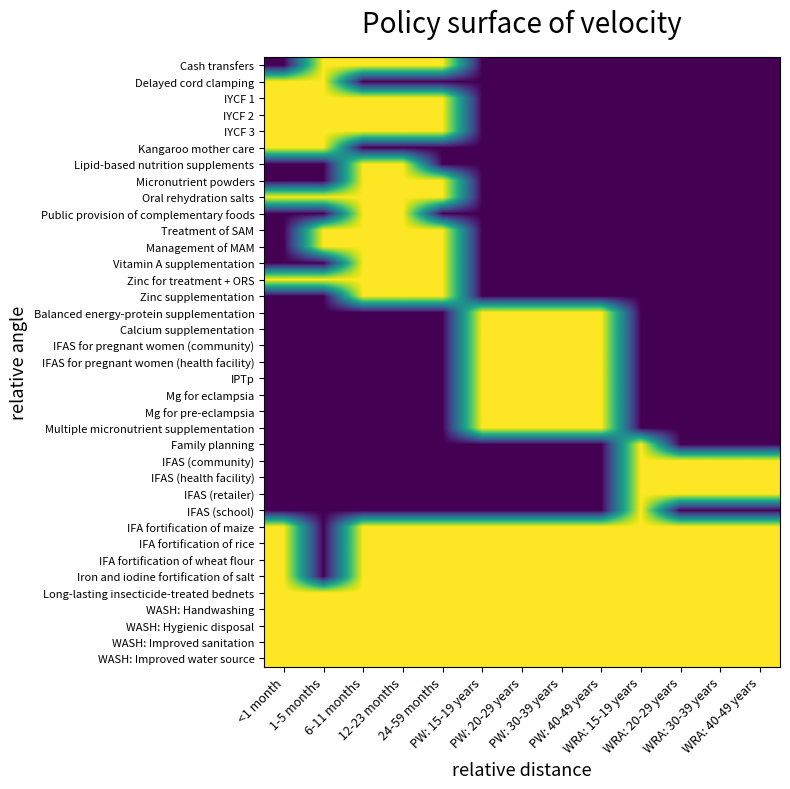

Reading left to right, extract all data points from this chart.

Cash transfers: <1 month=0	1-5 months=1	6-11 months=1	12-23 months=1	24-59 months=1	PW: 15-19 years=0	PW: 20-29 years=0	PW: 30-39 years=0	PW: 40-49 years=0	WRA: 15-19 years=0	WRA: 20-29 years=0	WRA: 30-39 years=0	WRA: 40-49 years=0
Delayed cord clamping: <1 month=1	1-5 months=1	6-11 months=0	12-23 months=0	24-59 months=0	PW: 15-19 years=0	PW: 20-29 years=0	PW: 30-39 years=0	PW: 40-49 years=0	WRA: 15-19 years=0	WRA: 20-29 years=0	WRA: 30-39 years=0	WRA: 40-49 years=0
IYCF 1: <1 month=1	1-5 months=1	6-11 months=1	12-23 months=1	24-59 months=1	PW: 15-19 years=0	PW: 20-29 years=0	PW: 30-39 years=0	PW: 40-49 years=0	WRA: 15-19 years=0	WRA: 20-29 years=0	WRA: 30-39 years=0	WRA: 40-49 years=0
IYCF 2: <1 month=1	1-5 months=1	6-11 months=1	12-23 months=1	24-59 months=1	PW: 15-19 years=0	PW: 20-29 years=0	PW: 30-39 years=0	PW: 40-49 years=0	WRA: 15-19 years=0	WRA: 20-29 years=0	WRA: 30-39 years=0	WRA: 40-49 years=0
IYCF 3: <1 month=1	1-5 months=1	6-11 months=1	12-23 months=1	24-59 months=1	PW: 15-19 years=0	PW: 20-29 years=0	PW: 30-39 years=0	PW: 40-49 years=0	WRA: 15-19 years=0	WRA: 20-29 years=0	WRA: 30-39 years=0	WRA: 40-49 years=0
Kangaroo mother care: <1 month=1	1-5 months=1	6-11 months=0	12-23 months=0	24-59 months=0	PW: 15-19 years=0	PW: 20-29 years=0	PW: 30-39 years=0	PW: 40-49 years=0	WRA: 15-19 years=0	WRA: 20-29 years=0	WRA: 30-39 years=0	WRA: 40-49 years=0
Lipid-based nutrition supplements: <1 month=0	1-5 months=0	6-11 months=1	12-23 months=1	24-59 months=0	PW: 15-19 years=0	PW: 20-29 years=0	PW: 30-39 years=0	PW: 40-49 years=0	WRA: 15-19 years=0	WRA: 20-29 years=0	WRA: 30-39 years=0	WRA: 40-49 years=0
Micronutrient powders: <1 month=0	1-5 months=0	6-11 months=1	12-23 months=1	24-59 months=1	PW: 15-19 years=0	PW: 20-29 years=0	PW: 30-39 years=0	PW: 40-49 years=0	WRA: 15-19 years=0	WRA: 20-29 years=0	WRA: 30-39 years=0	WRA: 40-49 years=0
Oral rehydration salts: <1 month=1	1-5 months=1	6-11 months=1	12-23 months=1	24-59 months=1	PW: 15-19 years=0	PW: 20-29 years=0	PW: 30-39 years=0	PW: 40-49 years=0	WRA: 15-19 years=0	WRA: 20-29 years=0	WRA: 30-39 years=0	WRA: 40-49 years=0
Public provision of complementary foods: <1 month=0	1-5 months=0	6-11 months=1	12-23 months=1	24-59 months=0	PW: 15-19 years=0	PW: 20-29 years=0	PW: 30-39 years=0	PW: 40-49 years=0	WRA: 15-19 years=0	WRA: 20-29 years=0	WRA: 30-39 years=0	WRA: 40-49 years=0
Treatment of SAM: <1 month=0	1-5 months=1	6-11 months=1	12-23 months=1	24-59 months=1	PW: 15-19 years=0	PW: 20-29 years=0	PW: 30-39 years=0	PW: 40-49 years=0	WRA: 15-19 years=0	WRA: 20-29 years=0	WRA: 30-39 years=0	WRA: 40-49 years=0
Management of MAM: <1 month=0	1-5 months=1	6-11 months=1	12-23 months=1	24-59 months=1	PW: 15-19 years=0	PW: 20-29 years=0	PW: 30-39 years=0	PW: 40-49 years=0	WRA: 15-19 years=0	WRA: 20-29 years=0	WRA: 30-39 years=0	WRA: 40-49 years=0
Vitamin A supplementation: <1 month=0	1-5 months=0	6-11 months=1	12-23 months=1	24-59 months=1	PW: 15-19 years=0	PW: 20-29 years=0	PW: 30-39 years=0	PW: 40-49 years=0	WRA: 15-19 years=0	WRA: 20-29 years=0	WRA: 30-39 years=0	WRA: 40-49 years=0
Zinc for treatment + ORS: <1 month=1	1-5 months=1	6-11 months=1	12-23 months=1	24-59 months=1	PW: 15-19 years=0	PW: 20-29 years=0	PW: 30-39 years=0	PW: 40-49 years=0	WRA: 15-19 years=0	WRA: 20-29 years=0	WRA: 30-39 years=0	WRA: 40-49 years=0
Zinc supplementation: <1 month=0	1-5 months=0	6-11 months=1	12-23 months=1	24-59 months=1	PW: 15-19 years=0	PW: 20-29 years=0	PW: 30-39 years=0	PW: 40-49 years=0	WRA: 15-19 years=0	WRA: 20-29 years=0	WRA: 30-39 years=0	WRA: 40-49 years=0
Balanced energy-protein supplementation: <1 month=0	1-5 months=0	6-11 months=0	12-23 months=0	24-59 months=0	PW: 15-19 years=1	PW: 20-29 years=1	PW: 30-39 years=1	PW: 40-49 years=1	WRA: 15-19 years=0	WRA: 20-29 years=0	WRA: 30-39 years=0	WRA: 40-49 years=0
Calcium supplementation: <1 month=0	1-5 months=0	6-11 months=0	12-23 months=0	24-59 months=0	PW: 15-19 years=1	PW: 20-29 years=1	PW: 30-39 years=1	PW: 40-49 years=1	WRA: 15-19 years=0	WRA: 20-29 years=0	WRA: 30-39 years=0	WRA: 40-49 years=0
IFAS for pregnant women (community): <1 month=0	1-5 months=0	6-11 months=0	12-23 months=0	24-59 months=0	PW: 15-19 years=1	PW: 20-29 years=1	PW: 30-39 years=1	PW: 40-49 years=1	WRA: 15-19 years=0	WRA: 20-29 years=0	WRA: 30-39 years=0	WRA: 40-49 years=0
IFAS for pregnant women (health facility): <1 month=0	1-5 months=0	6-11 months=0	12-23 months=0	24-59 months=0	PW: 15-19 years=1	PW: 20-29 years=1	PW: 30-39 years=1	PW: 40-49 years=1	WRA: 15-19 years=0	WRA: 20-29 years=0	WRA: 30-39 years=0	WRA: 40-49 years=0
IPTp: <1 month=0	1-5 months=0	6-11 months=0	12-23 months=0	24-59 months=0	PW: 15-19 years=1	PW: 20-29 years=1	PW: 30-39 years=1	PW: 40-49 years=1	WRA: 15-19 years=0	WRA: 20-29 years=0	WRA: 30-39 years=0	WRA: 40-49 years=0
Mg for eclampsia: <1 month=0	1-5 months=0	6-11 months=0	12-23 months=0	24-59 months=0	PW: 15-19 years=1	PW: 20-29 years=1	PW: 30-39 years=1	PW: 40-49 years=1	WRA: 15-19 years=0	WRA: 20-29 years=0	WRA: 30-39 years=0	WRA: 40-49 years=0
Mg for pre-eclampsia: <1 month=0	1-5 months=0	6-11 months=0	12-23 months=0	24-59 months=0	PW: 15-19 years=1	PW: 20-29 years=1	PW: 30-39 years=1	PW: 40-49 years=1	WRA: 15-19 years=0	WRA: 20-29 years=0	WRA: 30-39 years=0	WRA: 40-49 years=0
Multiple micronutrient supplementation: <1 month=0	1-5 months=0	6-11 months=0	12-23 months=0	24-59 months=0	PW: 15-19 years=1	PW: 20-29 years=1	PW: 30-39 years=1	PW: 40-49 years=1	WRA: 15-19 years=0	WRA: 20-29 years=0	WRA: 30-39 years=0	WRA: 40-49 years=0
Family planning: <1 month=0	1-5 months=0	6-11 months=0	12-23 months=0	24-59 months=0	PW: 15-19 years=0	PW: 20-29 years=0	PW: 30-39 years=0	PW: 40-49 years=0	WRA: 15-19 years=1	WRA: 20-29 years=0	WRA: 30-39 years=0	WRA: 40-49 years=0
IFAS (community): <1 month=0	1-5 months=0	6-11 months=0	12-23 months=0	24-59 months=0	PW: 15-19 years=0	PW: 20-29 years=0	PW: 30-39 years=0	PW: 40-49 years=0	WRA: 15-19 years=1	WRA: 20-29 years=1	WRA: 30-39 years=1	WRA: 40-49 years=1
IFAS (health facility): <1 month=0	1-5 months=0	6-11 months=0	12-23 months=0	24-59 months=0	PW: 15-19 years=0	PW: 20-29 years=0	PW: 30-39 years=0	PW: 40-49 years=0	WRA: 15-19 years=1	WRA: 20-29 years=1	WRA: 30-39 years=1	WRA: 40-49 years=1
IFAS (retailer): <1 month=0	1-5 months=0	6-11 months=0	12-23 months=0	24-59 months=0	PW: 15-19 years=0	PW: 20-29 years=0	PW: 30-39 years=0	PW: 40-49 years=0	WRA: 15-19 years=1	WRA: 20-29 years=1	WRA: 30-39 years=1	WRA: 40-49 years=1
IFAS (school): <1 month=0	1-5 months=0	6-11 months=0	12-23 months=0	24-59 months=0	PW: 15-19 years=0	PW: 20-29 years=0	PW: 30-39 years=0	PW: 40-49 years=0	WRA: 15-19 years=1	WRA: 20-29 years=0	WRA: 30-39 years=0	WRA: 40-49 years=0
IFA fortification of maize: <1 month=1	1-5 months=0	6-11 months=1	12-23 months=1	24-59 months=1	PW: 15-19 years=1	PW: 20-29 years=1	PW: 30-39 years=1	PW: 40-49 years=1	WRA: 15-19 years=1	WRA: 20-29 years=1	WRA: 30-39 years=1	WRA: 40-49 years=1
IFA fortification of rice: <1 month=1	1-5 months=0	6-11 months=1	12-23 months=1	24-59 months=1	PW: 15-19 years=1	PW: 20-29 years=1	PW: 30-39 years=1	PW: 40-49 years=1	WRA: 15-19 years=1	WRA: 20-29 years=1	WRA: 30-39 years=1	WRA: 40-49 years=1
IFA fortification of wheat flour: <1 month=1	1-5 months=0	6-11 months=1	12-23 months=1	24-59 months=1	PW: 15-19 years=1	PW: 20-29 years=1	PW: 30-39 years=1	PW: 40-49 years=1	WRA: 15-19 years=1	WRA: 20-29 years=1	WRA: 30-39 years=1	WRA: 40-49 years=1
Iron and iodine fortification of salt: <1 month=1	1-5 months=0	6-11 months=1	12-23 months=1	24-59 months=1	PW: 15-19 years=1	PW: 20-29 years=1	PW: 30-39 years=1	PW: 40-49 years=1	WRA: 15-19 years=1	WRA: 20-29 years=1	WRA: 30-39 years=1	WRA: 40-49 years=1
Long-lasting insecticide-treated bednets: <1 month=1	1-5 months=1	6-11 months=1	12-23 months=1	24-59 months=1	PW: 15-19 years=1	PW: 20-29 years=1	PW: 30-39 years=1	PW: 40-49 years=1	WRA: 15-19 years=1	WRA: 20-29 years=1	WRA: 30-39 years=1	WRA: 40-49 years=1
WASH: Handwashing: <1 month=1	1-5 months=1	6-11 months=1	12-23 months=1	24-59 months=1	PW: 15-19 years=1	PW: 20-29 years=1	PW: 30-39 years=1	PW: 40-49 years=1	WRA: 15-19 years=1	WRA: 20-29 years=1	WRA: 30-39 years=1	WRA: 40-49 years=1
WASH: Hygienic disposal: <1 month=1	1-5 months=1	6-11 months=1	12-23 months=1	24-59 months=1	PW: 15-19 years=1	PW: 20-29 years=1	PW: 30-39 years=1	PW: 40-49 years=1	WRA: 15-19 years=1	WRA: 20-29 years=1	WRA: 30-39 years=1	WRA: 40-49 years=1
WASH: Improved sanitation: <1 month=1	1-5 months=1	6-11 months=1	12-23 months=1	24-59 months=1	PW: 15-19 years=1	PW: 20-29 years=1	PW: 30-39 years=1	PW: 40-49 years=1	WRA: 15-19 years=1	WRA: 20-29 years=1	WRA: 30-39 years=1	WRA: 40-49 years=1
WASH: Improved water source: <1 month=1	1-5 months=1	6-11 months=1	12-23 months=1	24-59 months=1	PW: 15-19 years=1	PW: 20-29 years=1	PW: 30-39 years=1	PW: 40-49 years=1	WRA: 15-19 years=1	WRA: 20-29 years=1	WRA: 30-39 years=1	WRA: 40-49 years=1